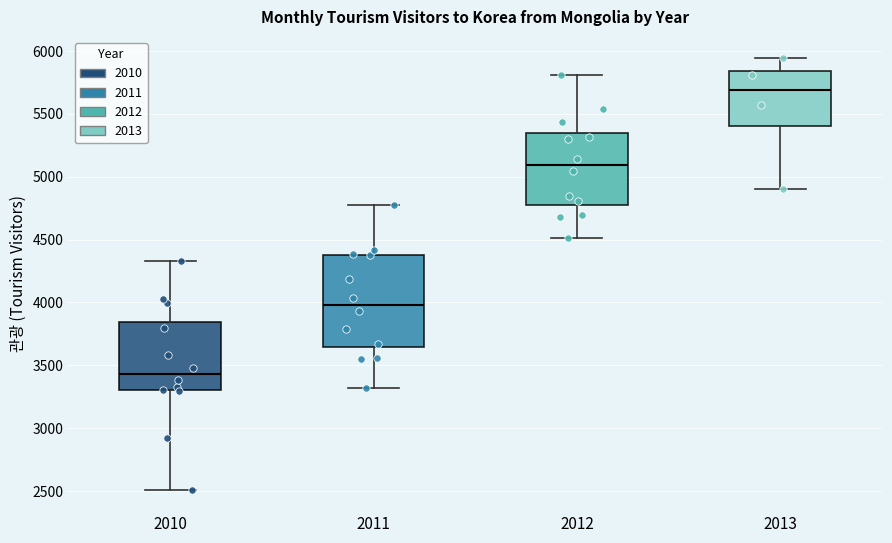

Reading left to right, transcribe this box plot: for each box, give where its median line is, the range the box spans, and where its two whiskers end, as read against the y-axis. The values are not printed on the chart, so give them approximately, as read against the axis.

2010: median 3450, box 3300 to 3850, whiskers 2500 to 4350
2011: median 4000, box 3650 to 4400, whiskers 3300 to 4800
2012: median 5100, box 4800 to 5350, whiskers 4500 to 5800
2013: median 5700, box 5400 to 5850, whiskers 4900 to 5950